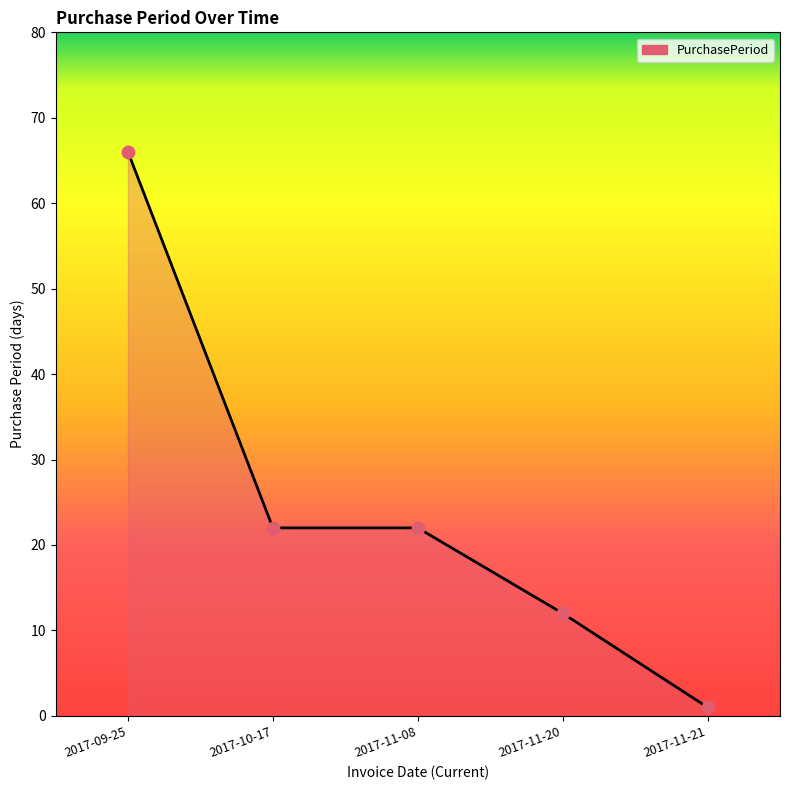

What is the change in value from 2017-10-17 to 2017-11-21?

-21